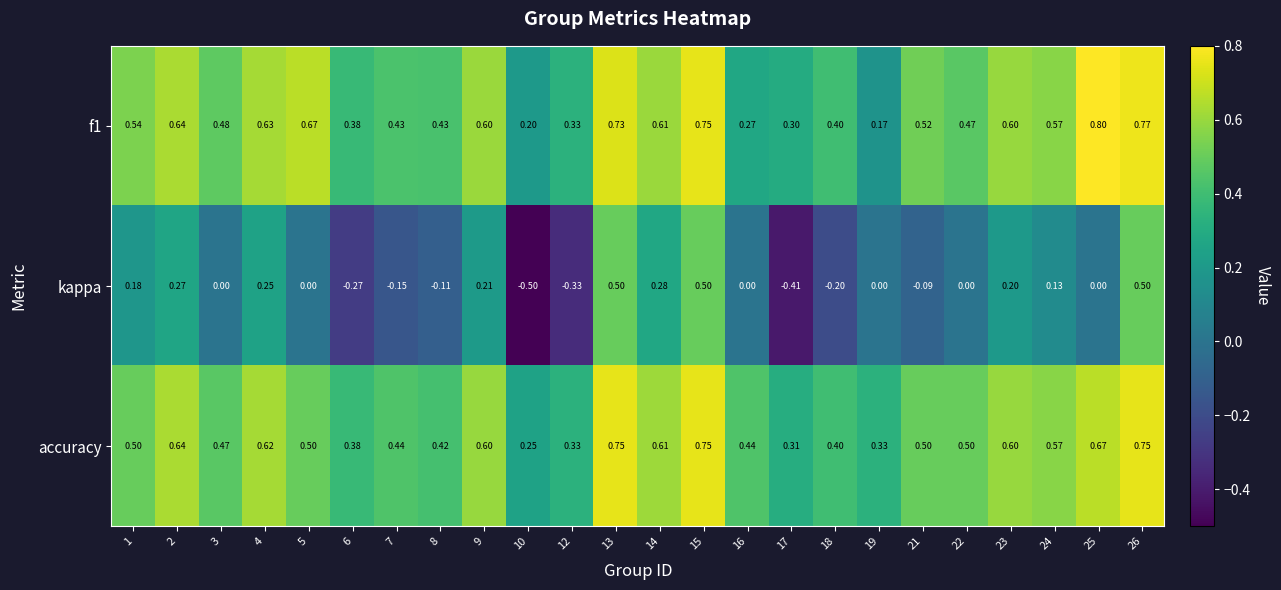

What is the spread (max minus min) of values at 4?

0.4